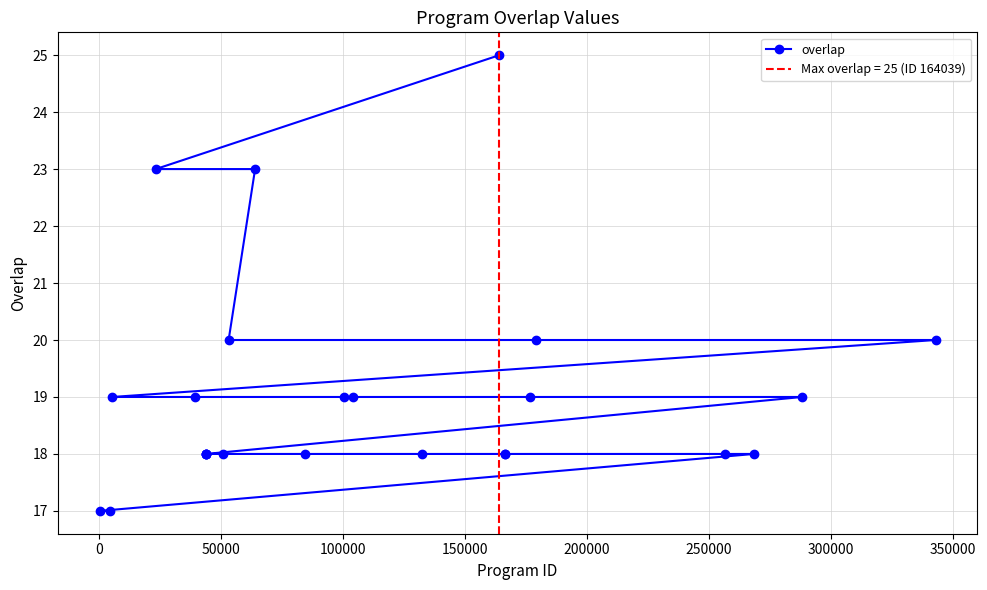

What is the minimum value shown in the chart?

17